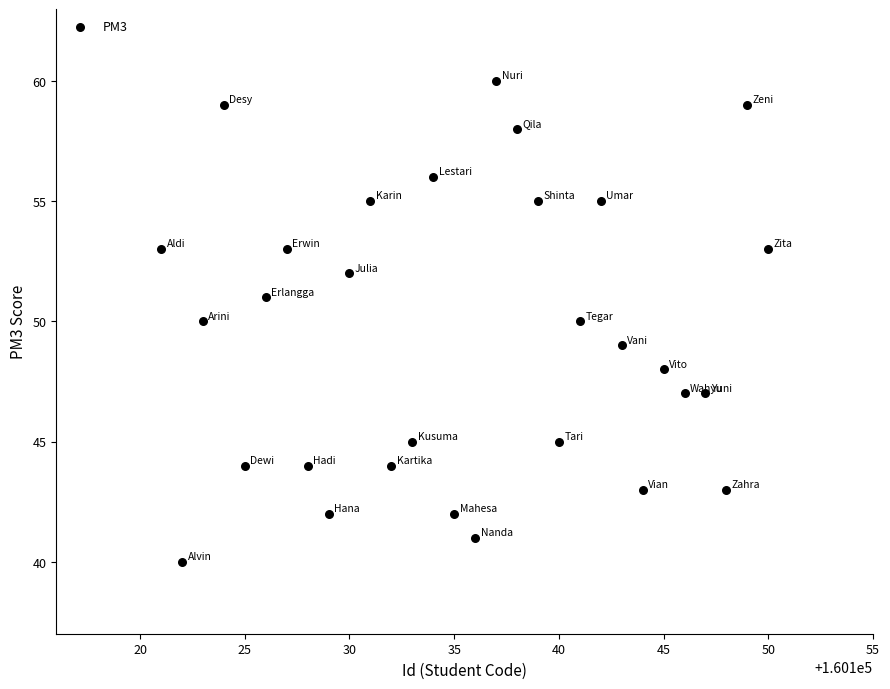

What is the range of Y values (max minus min)?

20